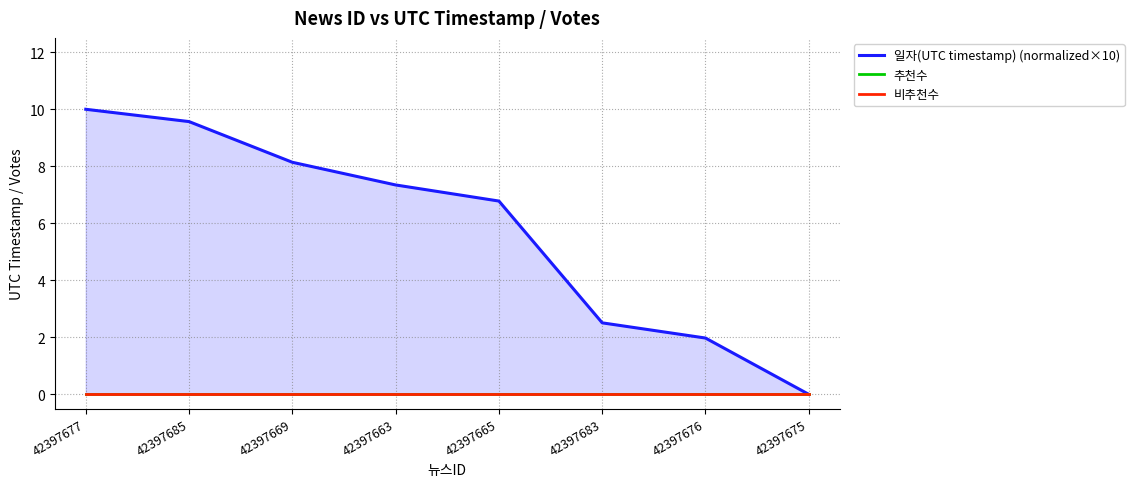

What is the approximate value of 일자(UTC timestamp) (normalized×10) at 42397683?

2.5